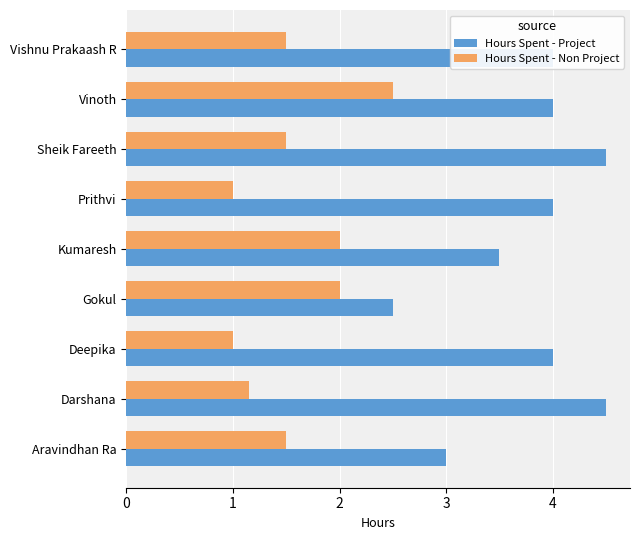

What is the approximate value of Hours Spent - Project at Prithvi?

4.0